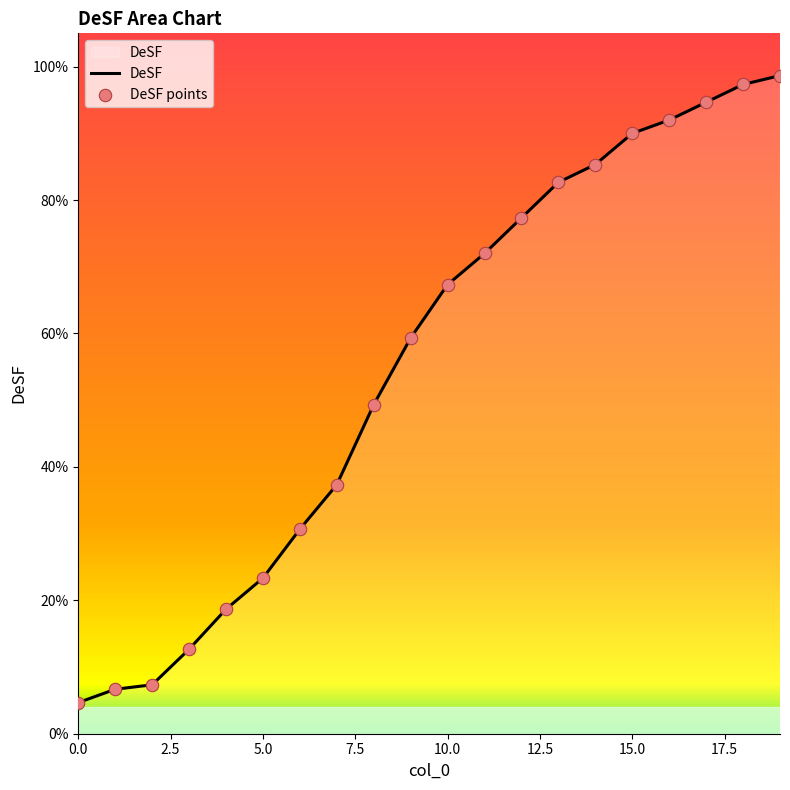

Is this an area chart (filled region under the line)?

Yes